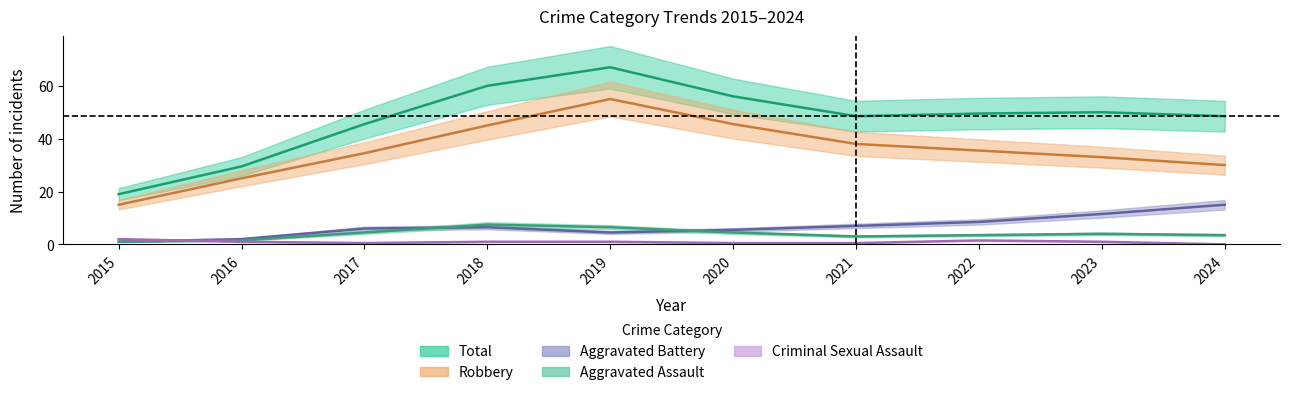

Rank the series by their maximum value, from lowest to highest.

Criminal Sexual Assault, Aggravated Assault, Aggravated Battery, Robbery, Total